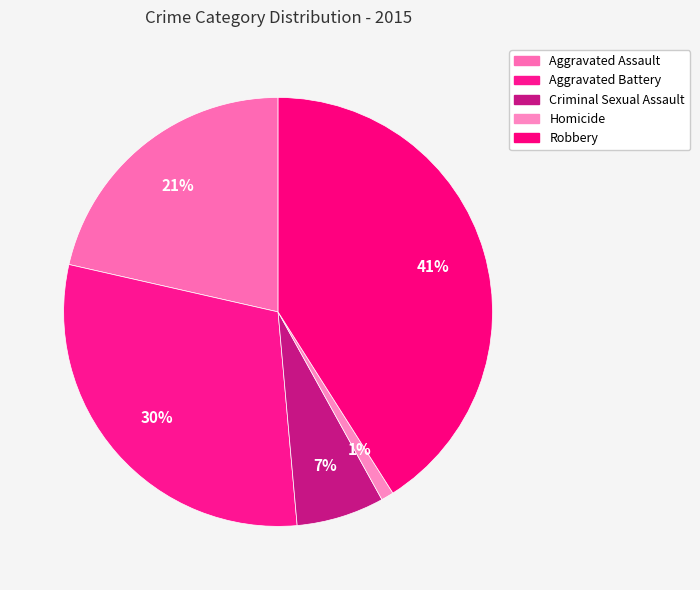

Count the number of slices in the pie.

5